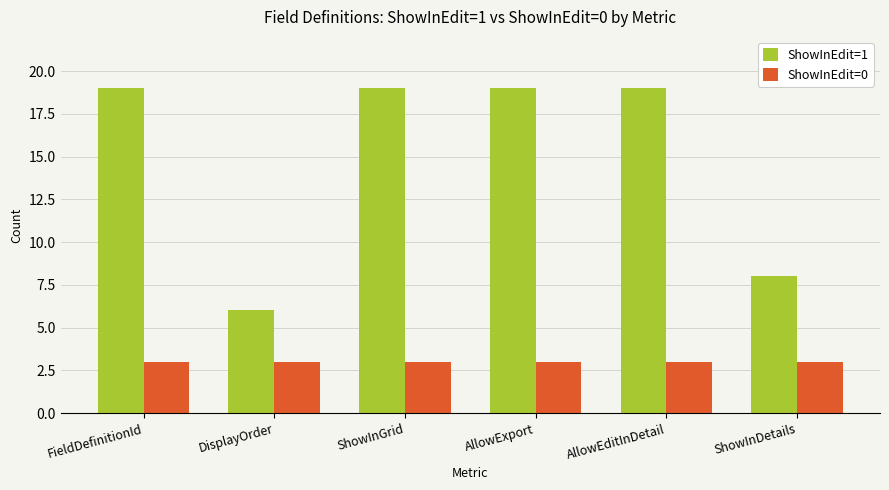

Which series has the largest total across all categories?

ShowInEdit=1